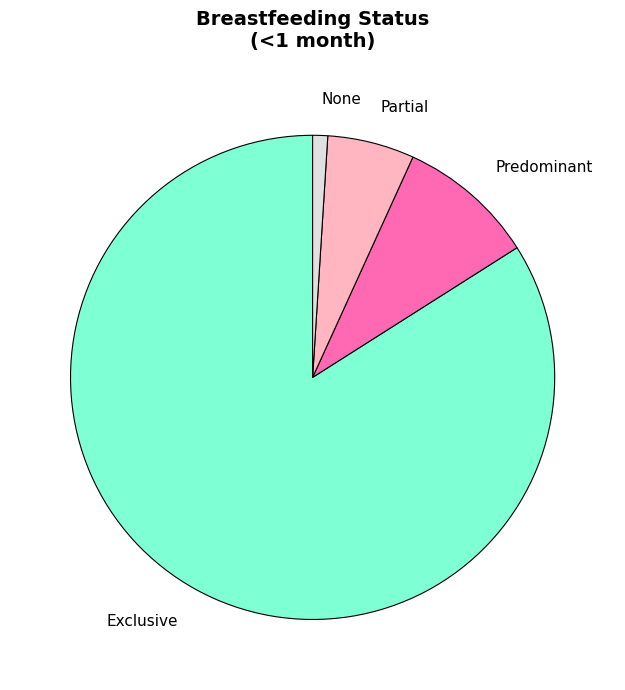

Is it true that Partial is 16% of the pie?

False